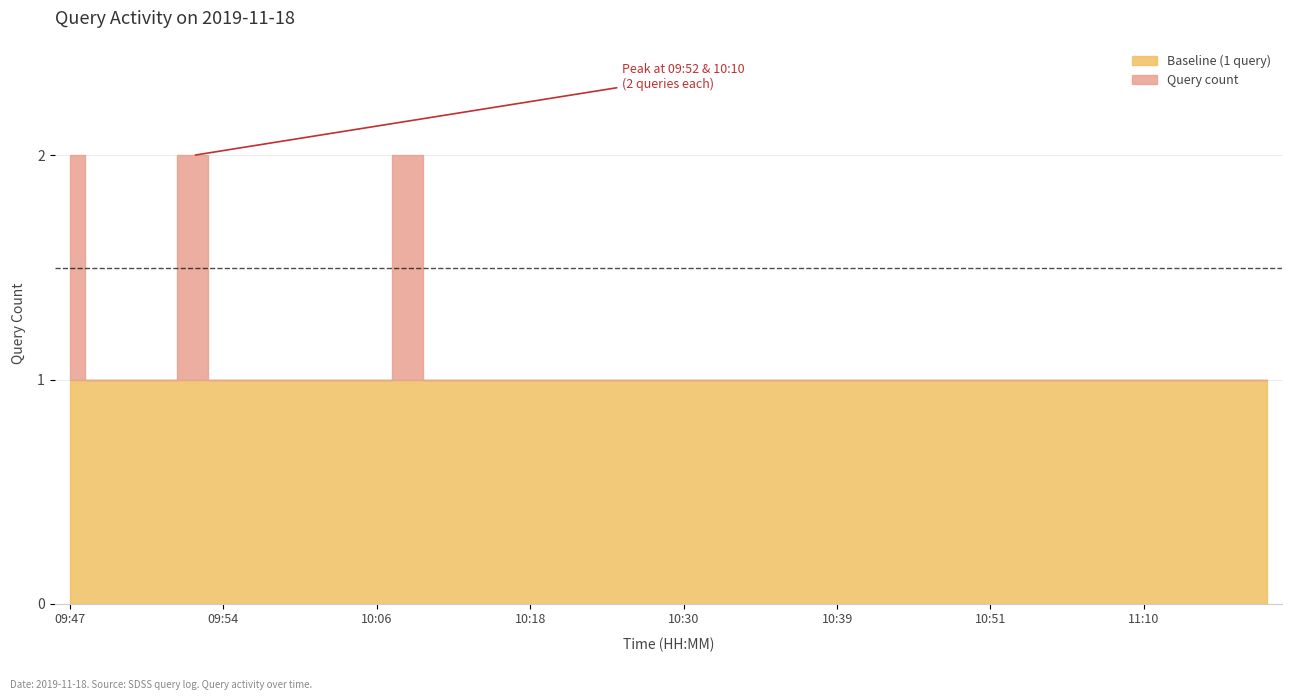

List the labels in order of value, largest first.

09:47, 09:52, 10:10, 09:48, 09:49, 09:51, 09:54, 09:55, 09:56, 09:57, 10:04, 10:06, 10:12, 10:15, 10:17, 10:18, 10:22, 10:23, 10:26, 10:27, 10:30, 10:32, 10:34, 10:35, 10:38, 10:39, 10:42, 10:43, 10:47, 10:48, 10:51, 10:52, 11:05, 11:08, 11:09, 11:10, 11:11, 11:12, 11:13, 11:14